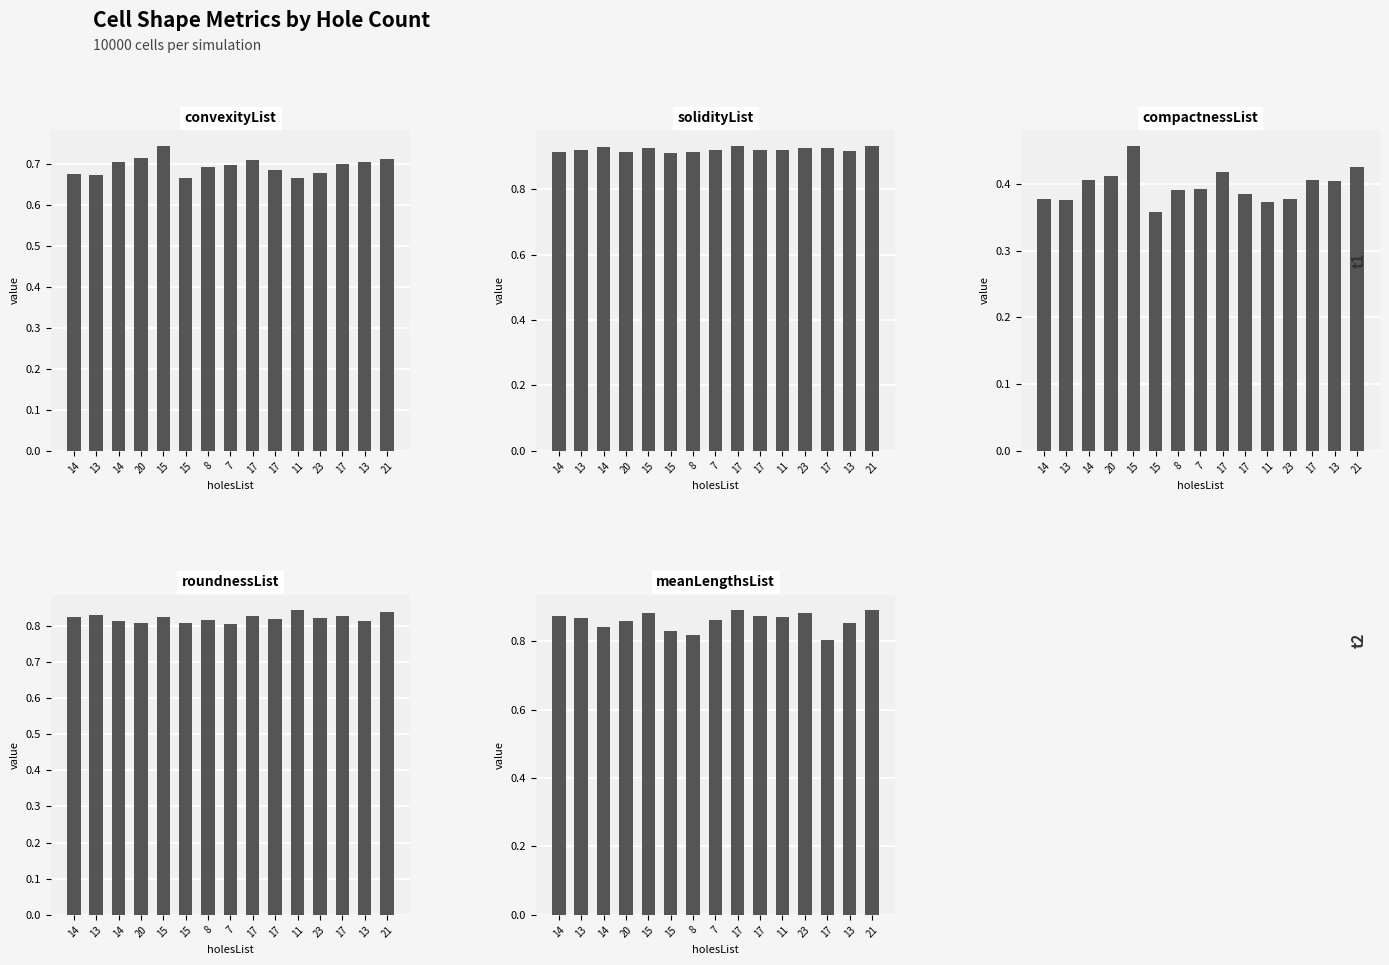

What are all the series names shown in the legend?

convexityList, solidityList, compactnessList, roundnessList, meanLengthsList